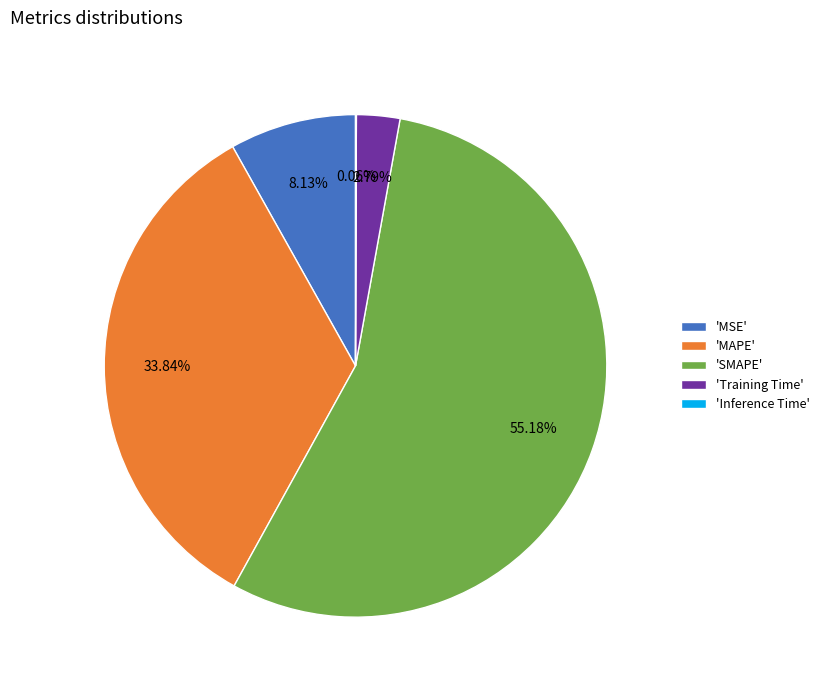

Which category accounts for the majority?

'SMAPE'